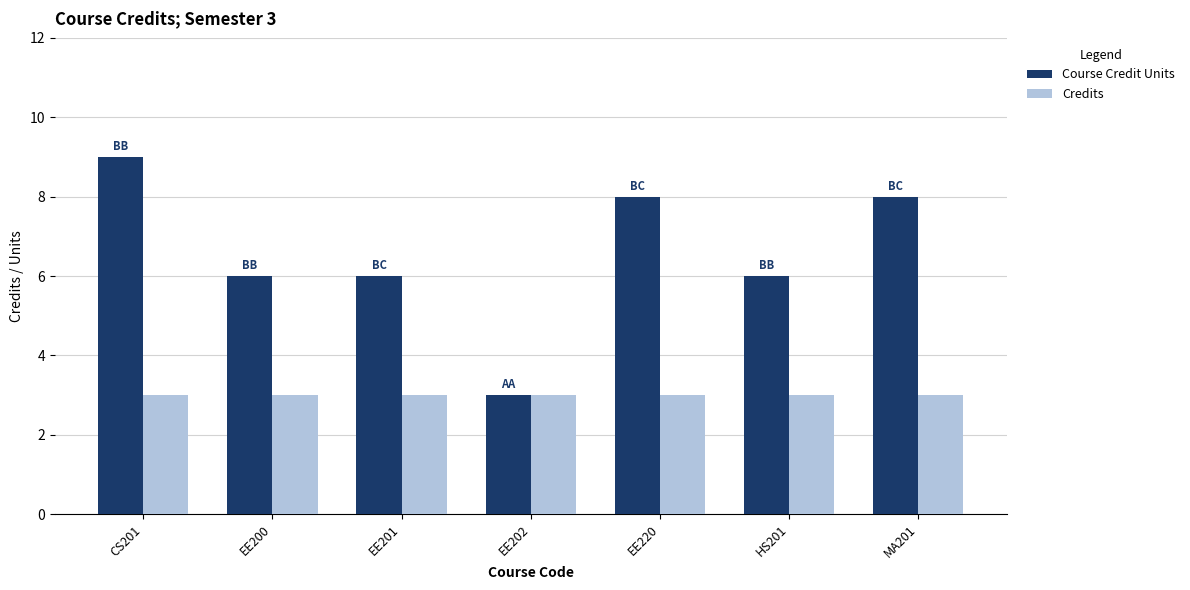

At which category is the sum across all series the highest?

CS201